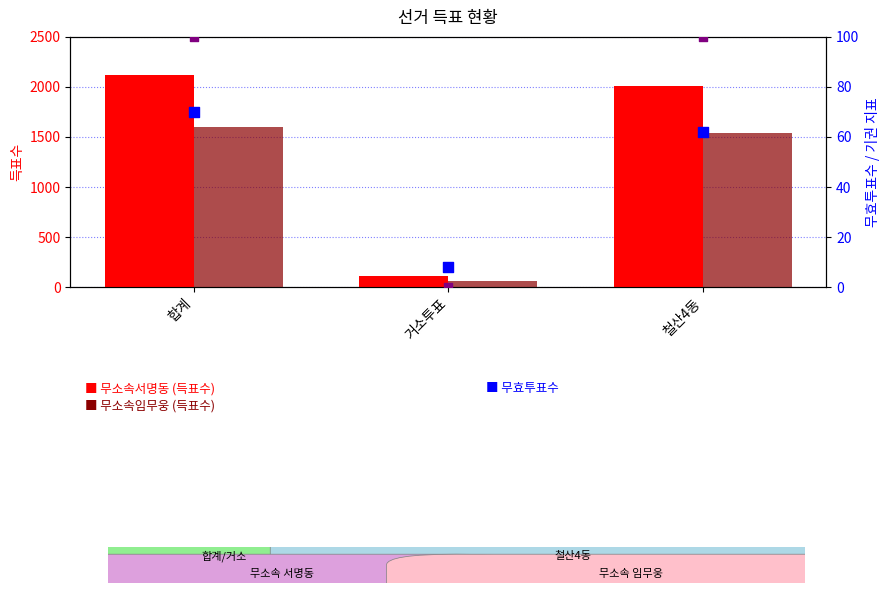

At how many categories does at least one series exceed 195?

2